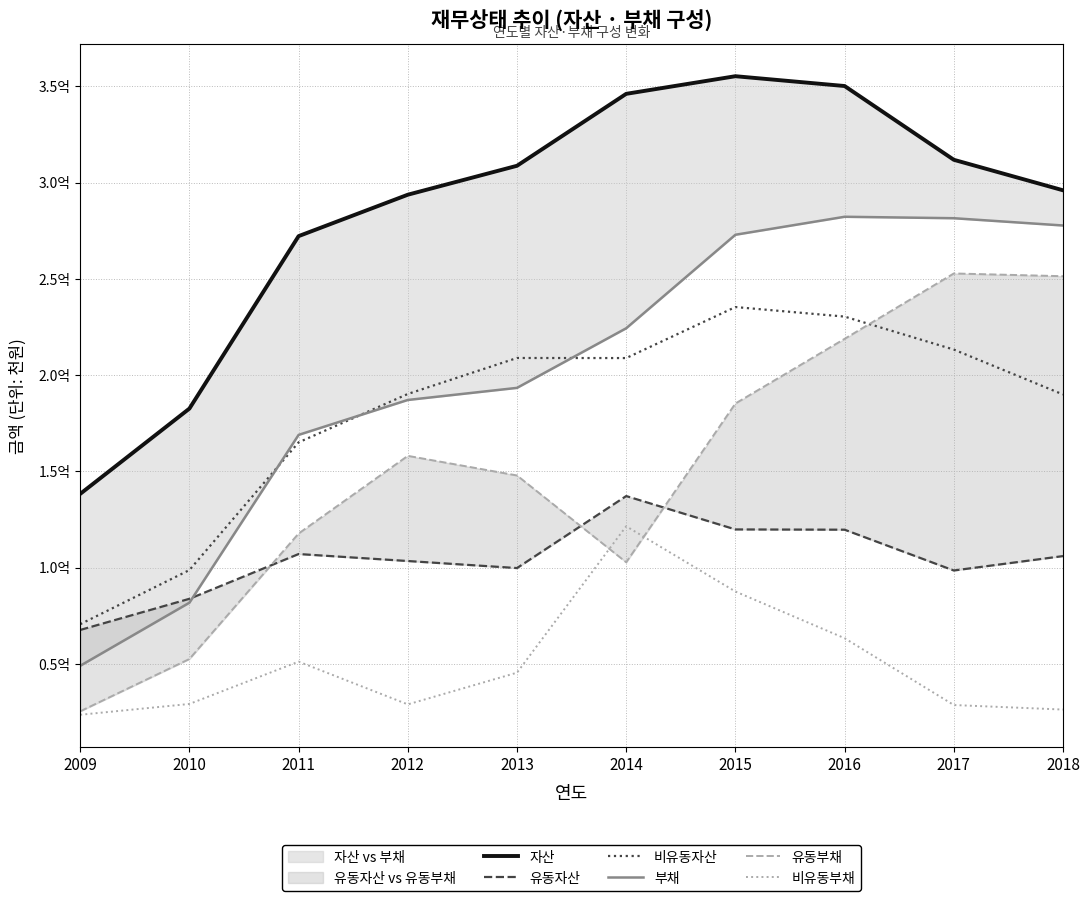

The 부채 series shows 28943230 at 2011. True or false?

False